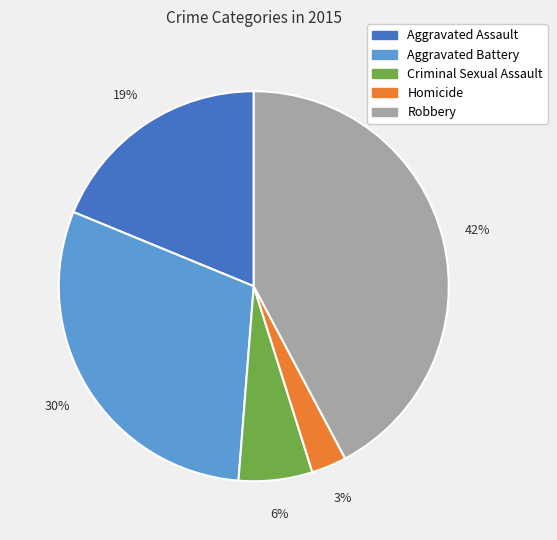

To the nearest percent, what is the difference between the Aggravated Battery and Aggravated Assault slice percentages?

11%